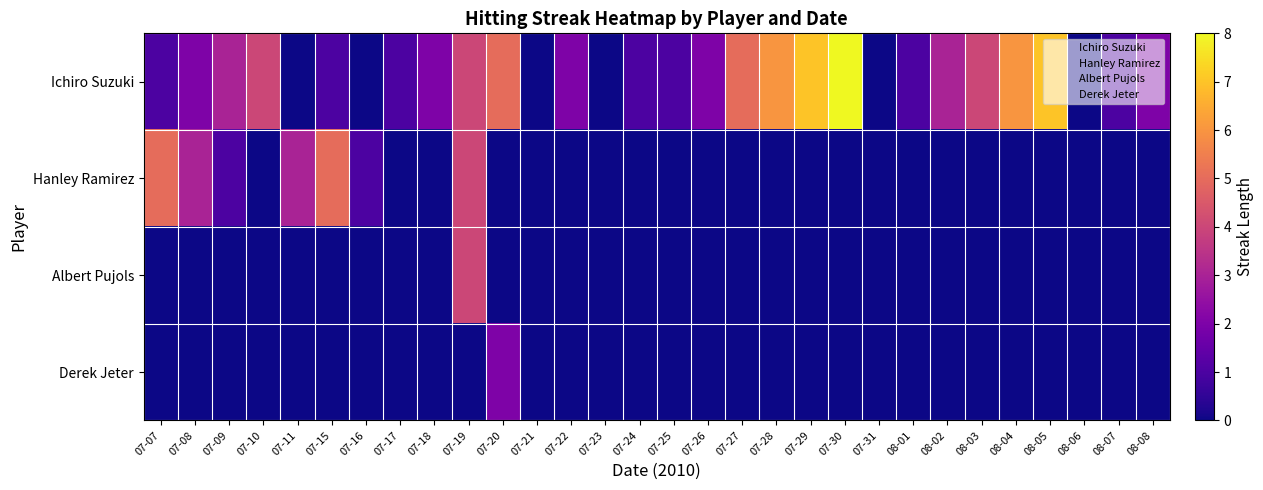

Rank the series at 08-08 from highest to lowest value.

Ichiro Suzuki, Hanley Ramirez, Albert Pujols, Derek Jeter